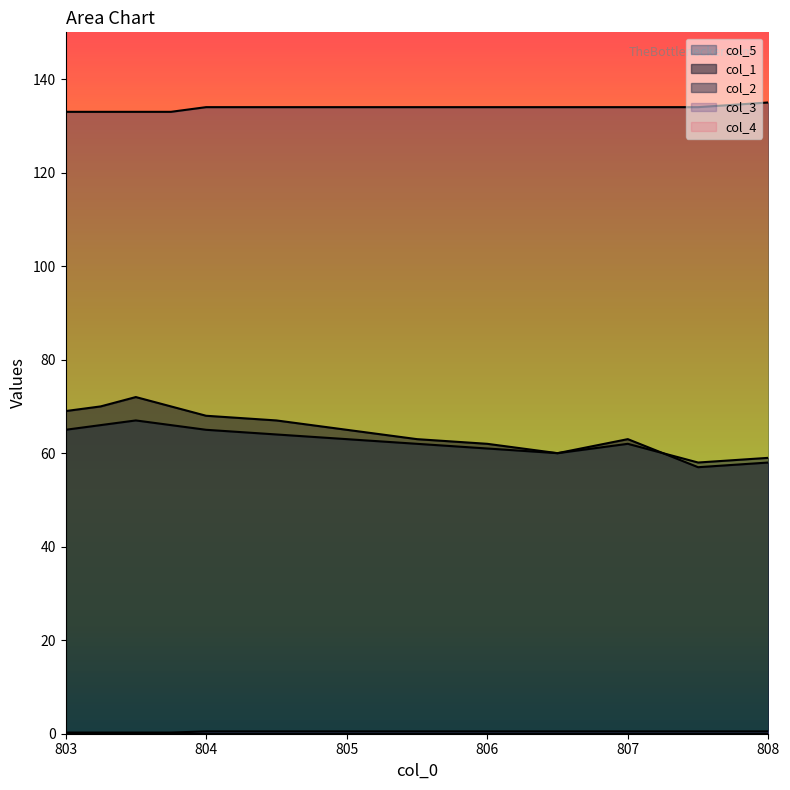

Between 805.5 and 804.0, which is larger?

804.0